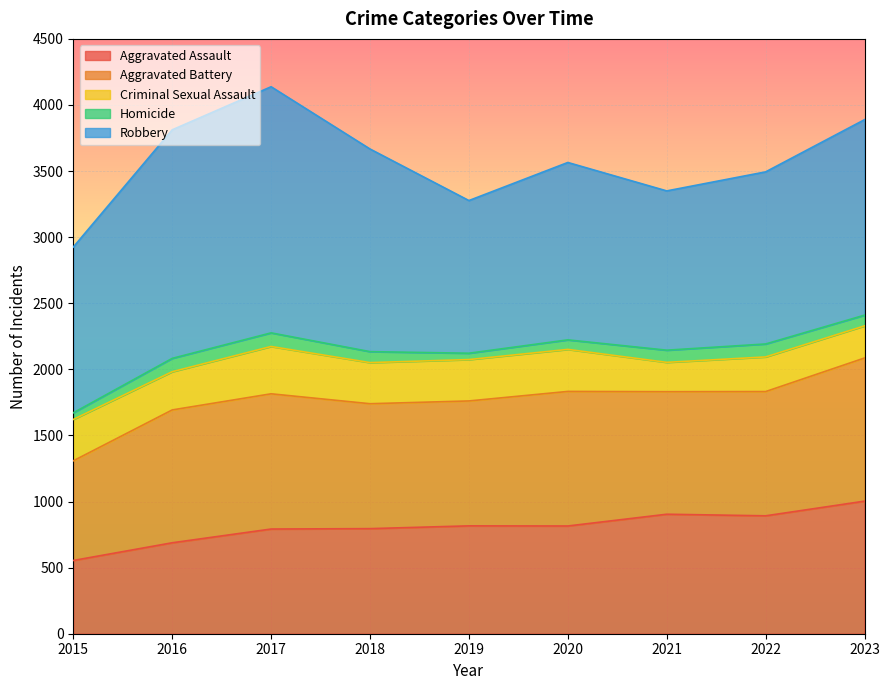

At which category does Robbery reach its first local peak?

2017